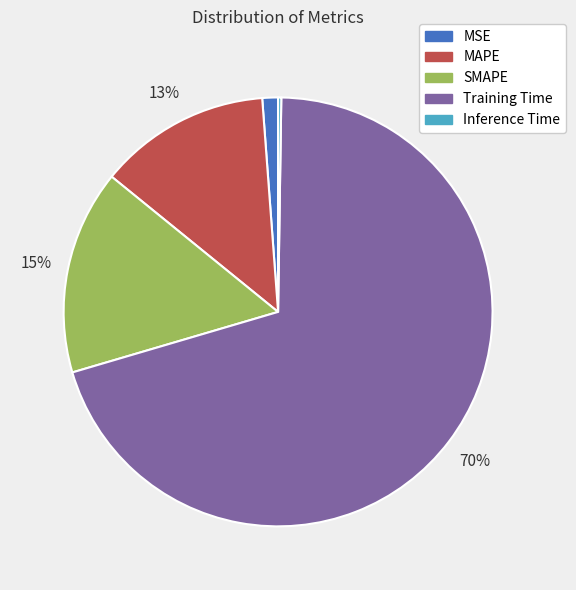

To the nearest percent, what portion does MSE represent?

1%